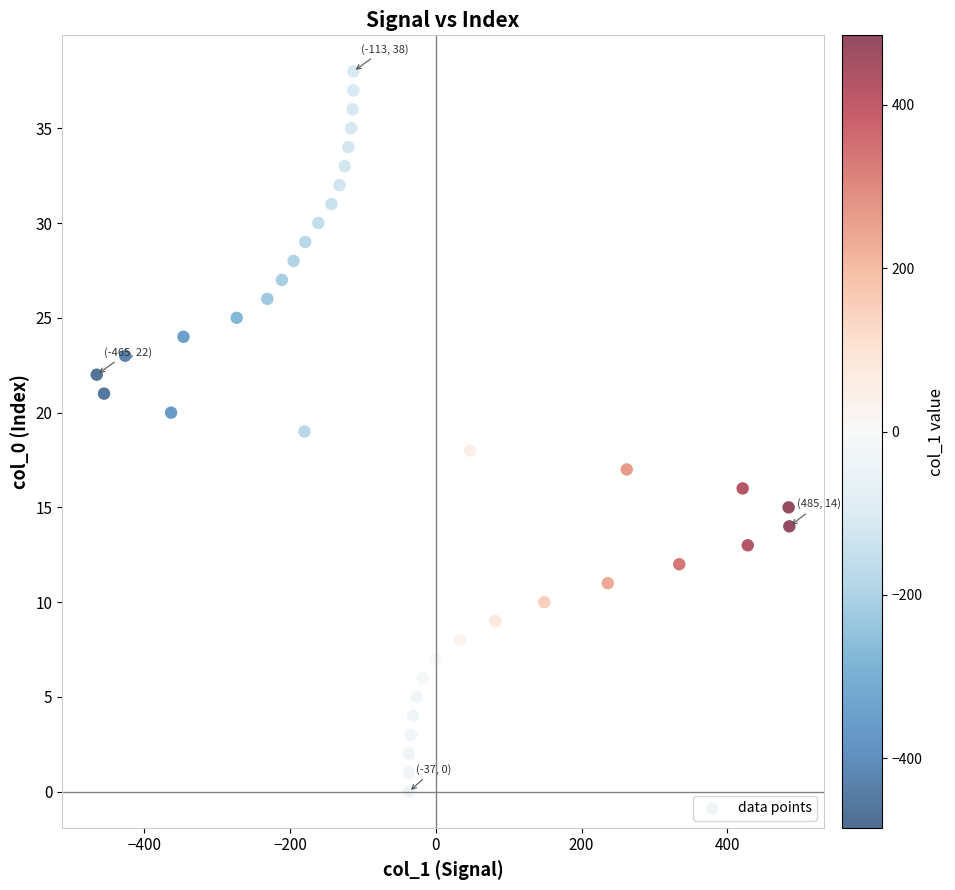

What is the range of X values (max minus min)?

950